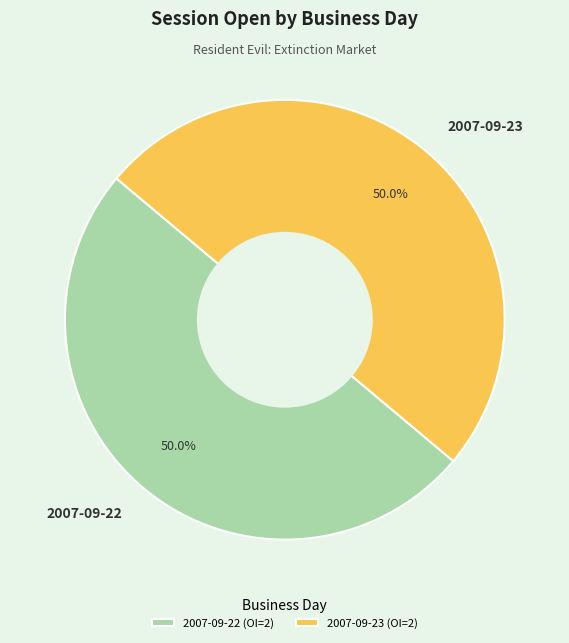

What is the ratio of the value at 2007-09-23 to the value at 2007-09-22?

1.0